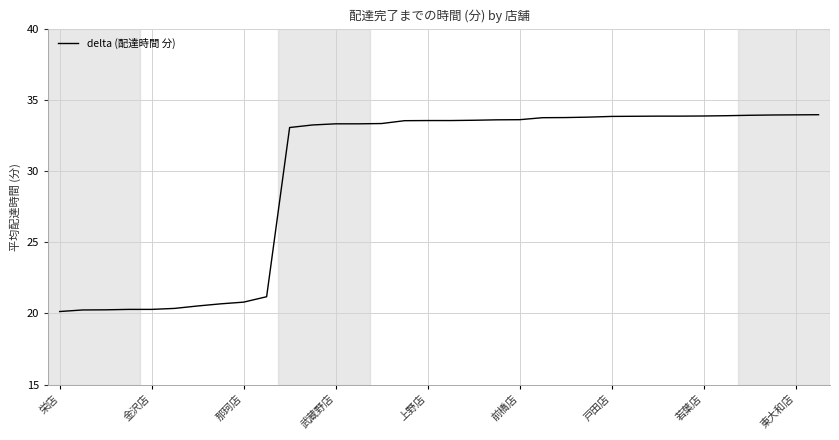

What is the difference between the maximum and minimum values?

13.8